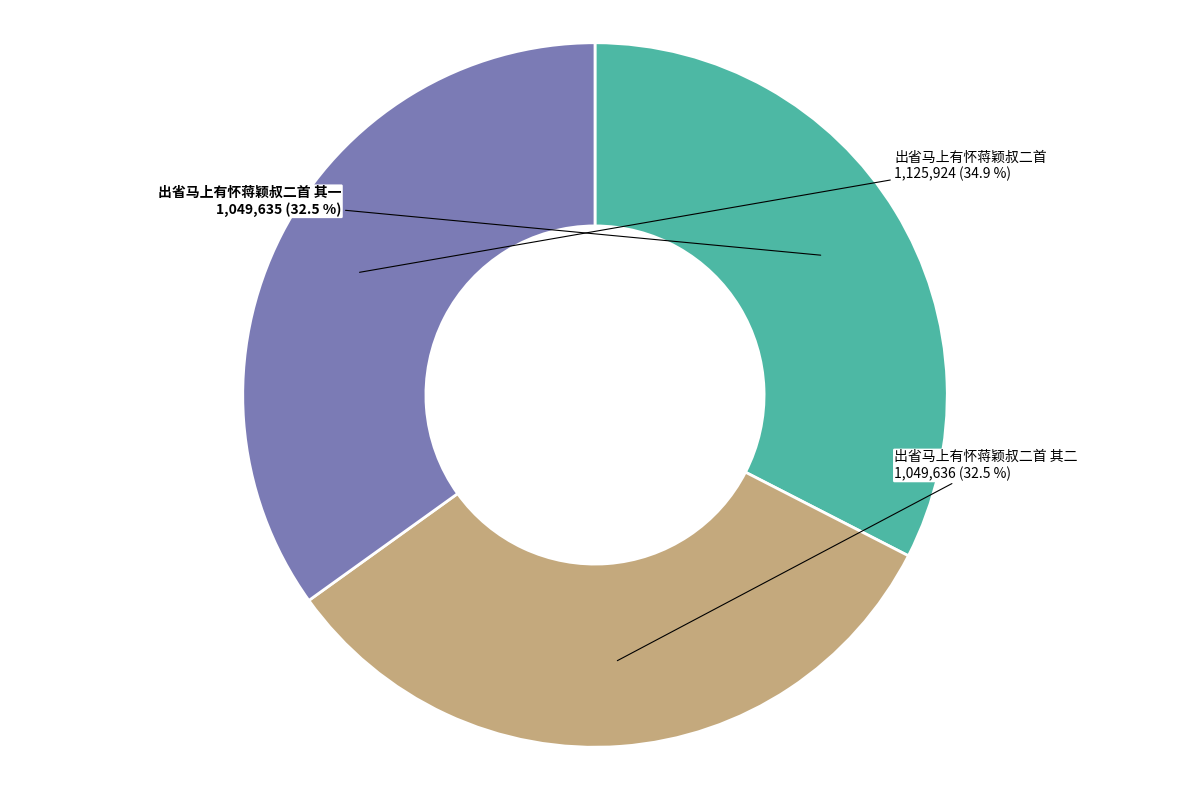

Does any single category account for the majority?

No